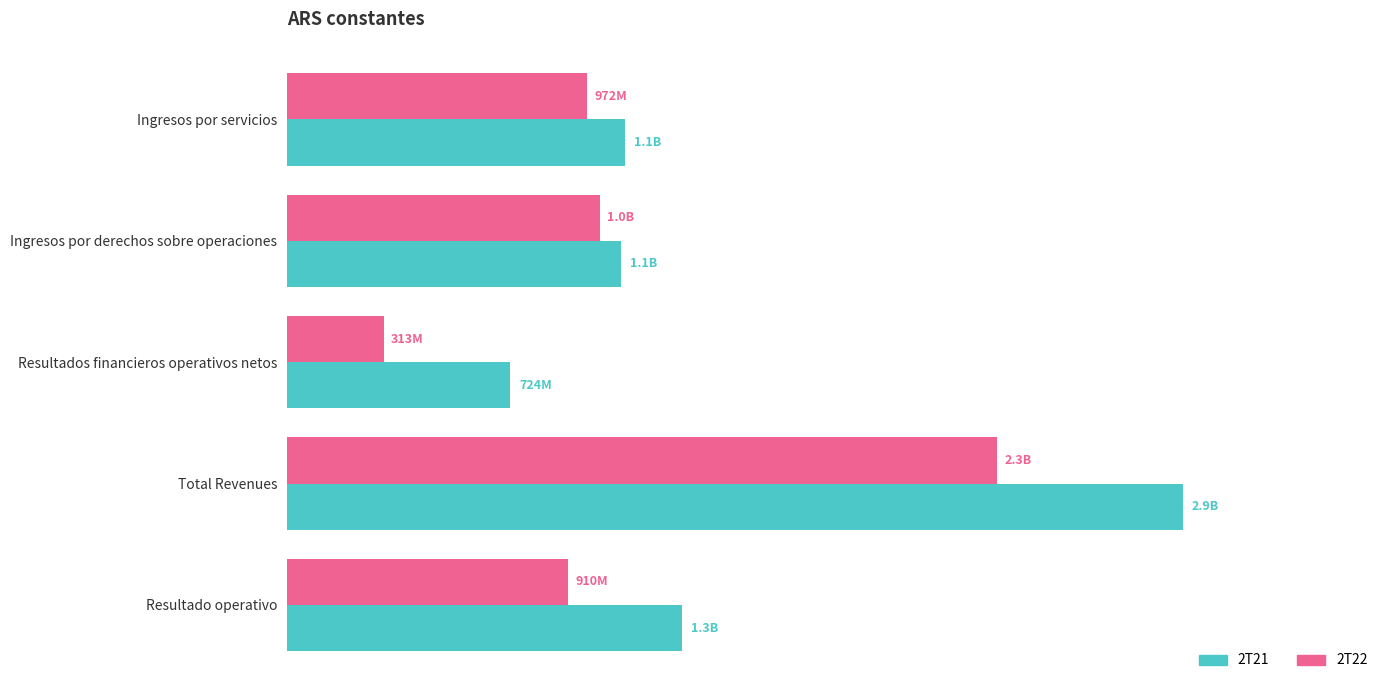

At which category is the sum across all series the highest?

Total Revenues